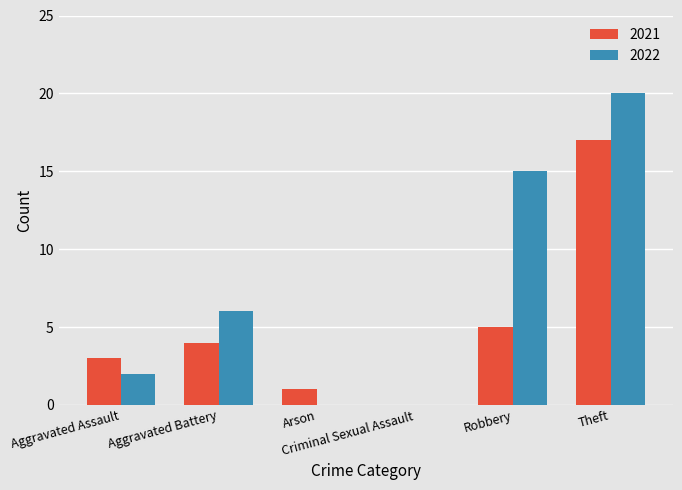

How many positive values does the 2021 series have?

5